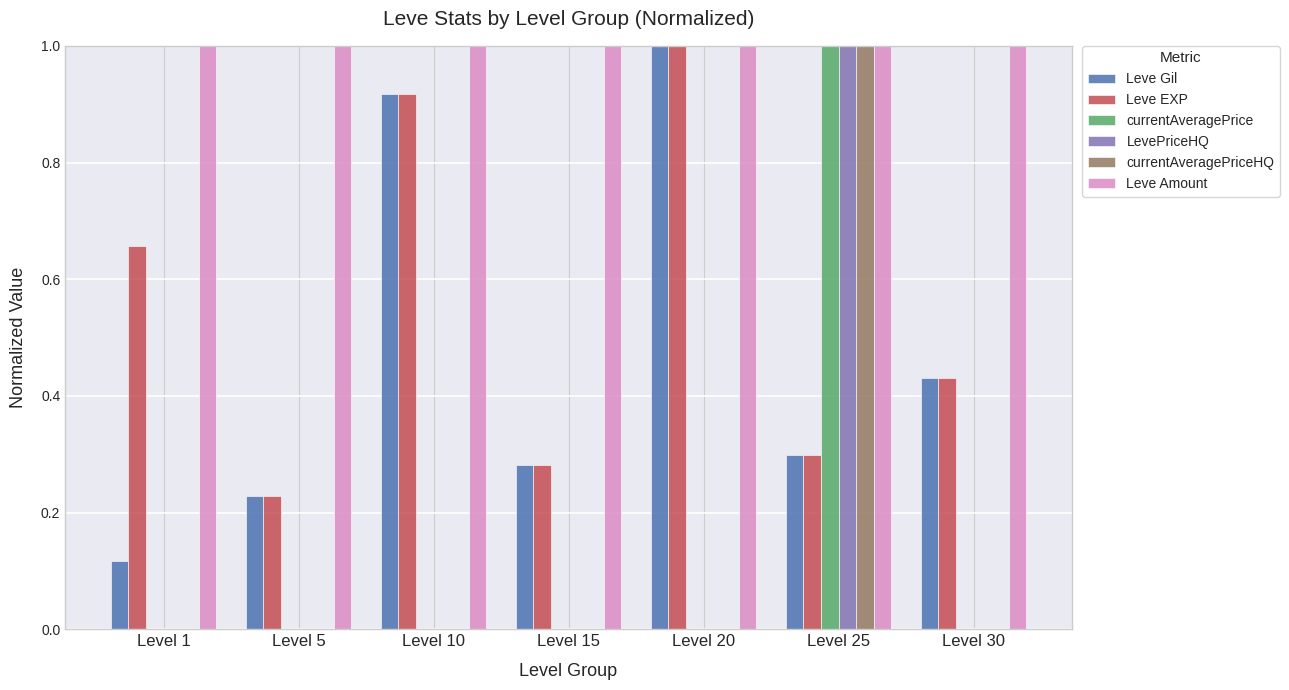

Does the chart contain stacked bars?

No